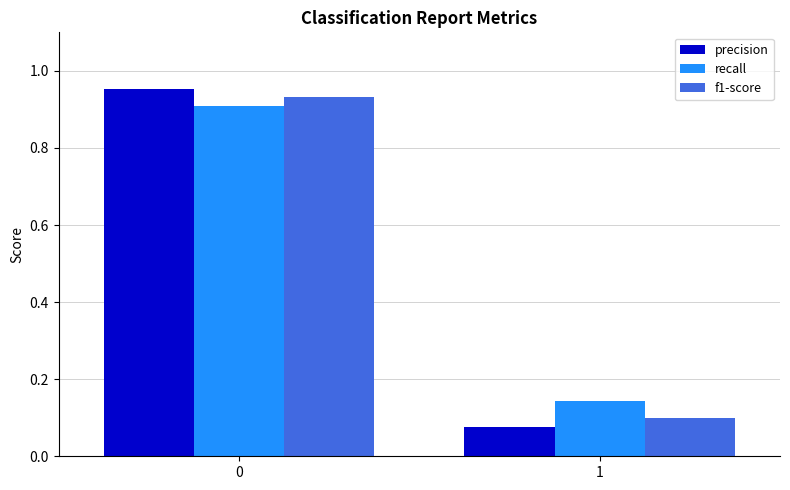

Which label corresponds to the smallest value in the chart?

1